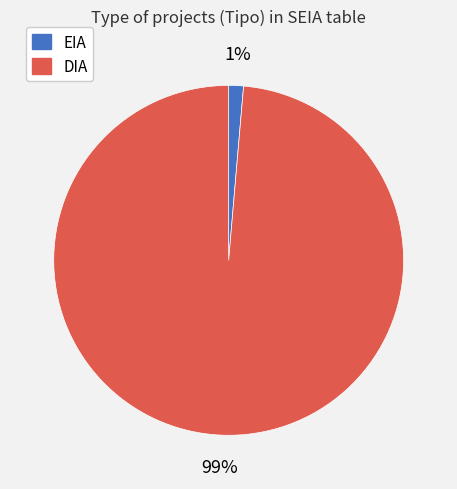

What percentage is the DIA slice, to the nearest percent?

99%